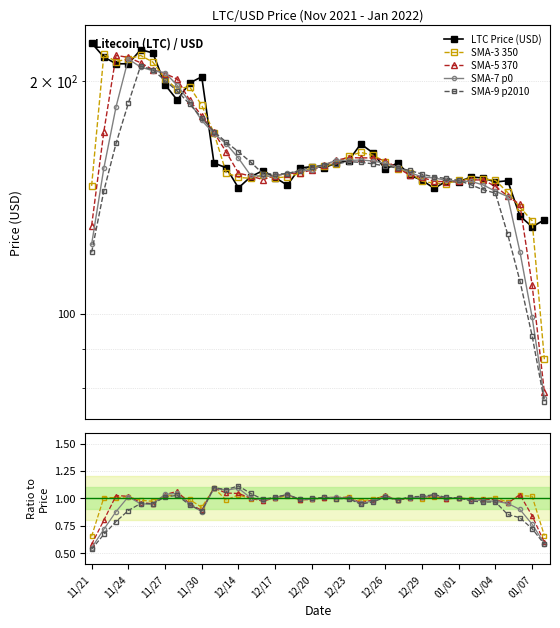

Where is the first local minimum for LTC Price (USD)?

11/24